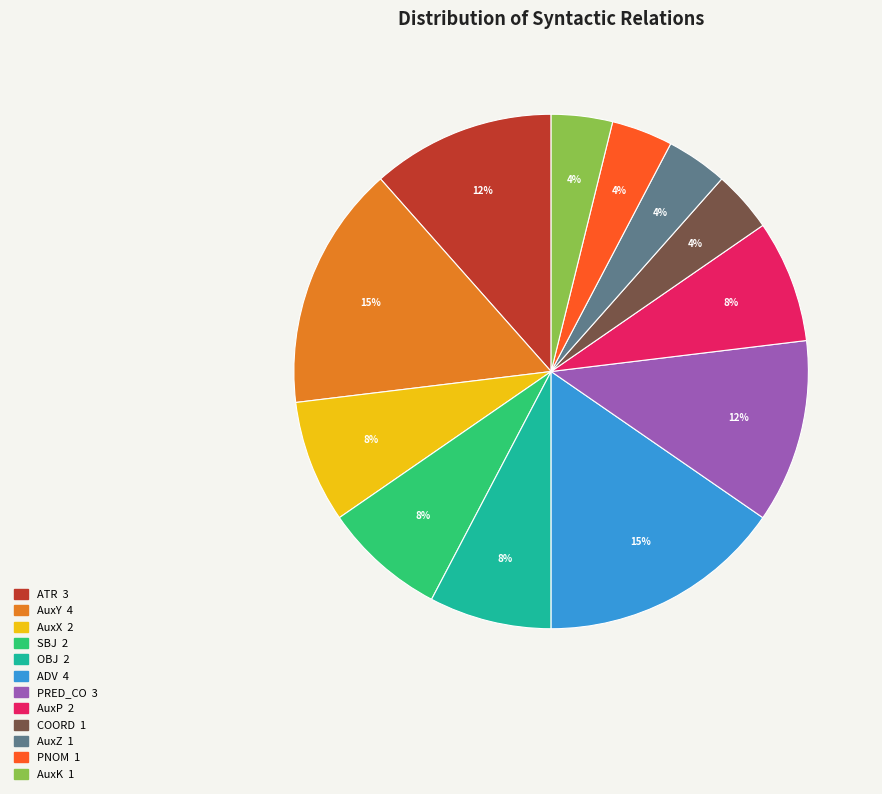

What percentage is the AuxY slice, to the nearest percent?

15%